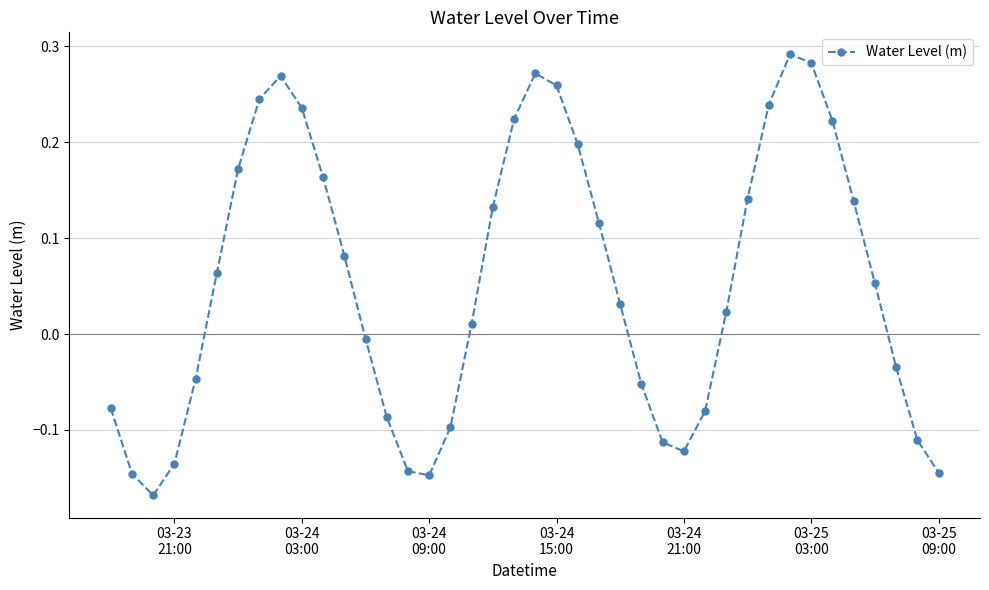

What is the difference between the maximum and minimum values?

0.5